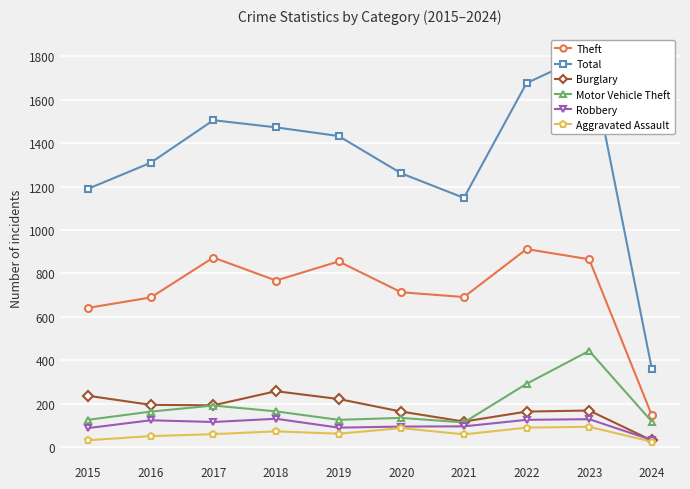

What are all the series names shown in the legend?

Theft, Total, Burglary, Motor Vehicle Theft, Robbery, Aggravated Assault